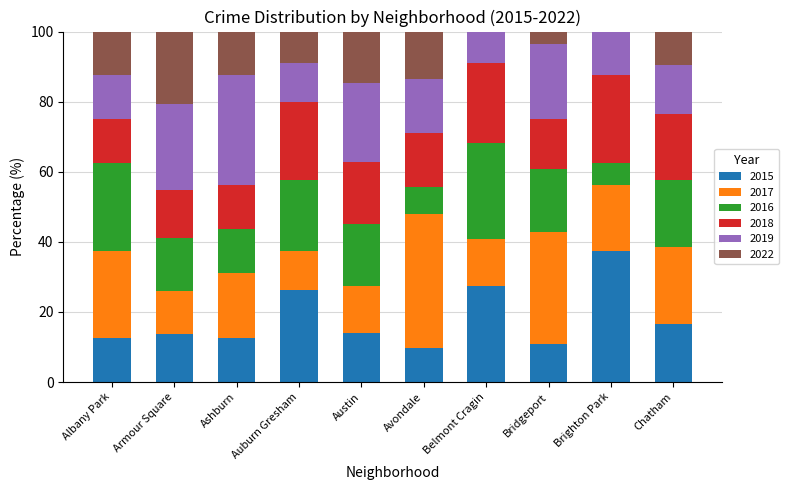

True or false: 2015 has a value of 26.3 at Auburn Gresham.

True